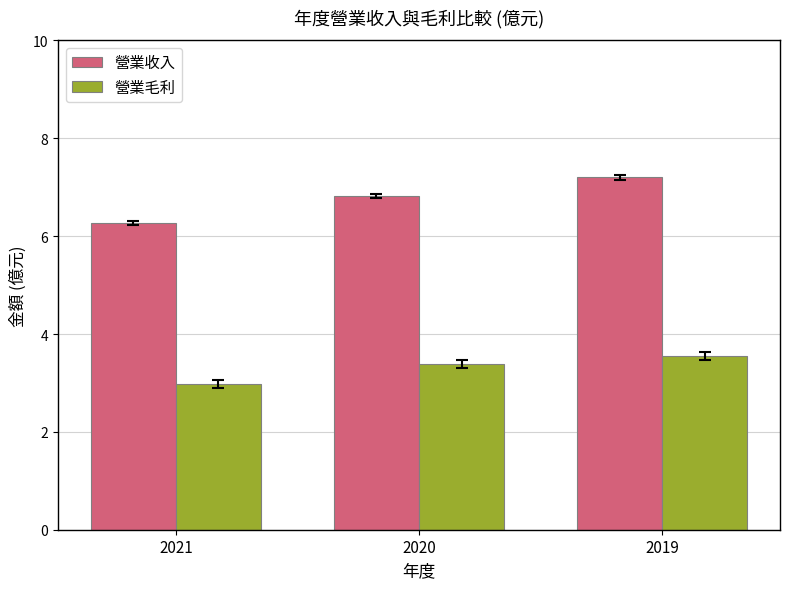

What is the total value across all series at 2020?

10.2